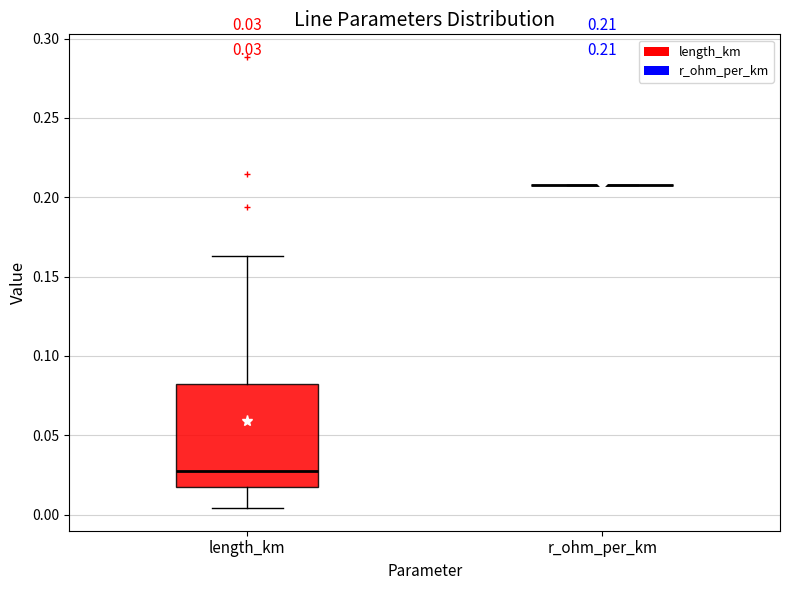

Which box is the tallest, from its lower edge to its upper edge?

length_km